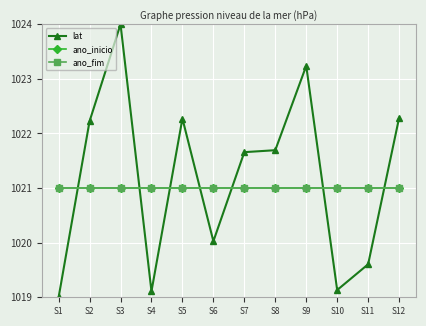

True or false: ano_inicio has a value of 1021.0 at S4.

True